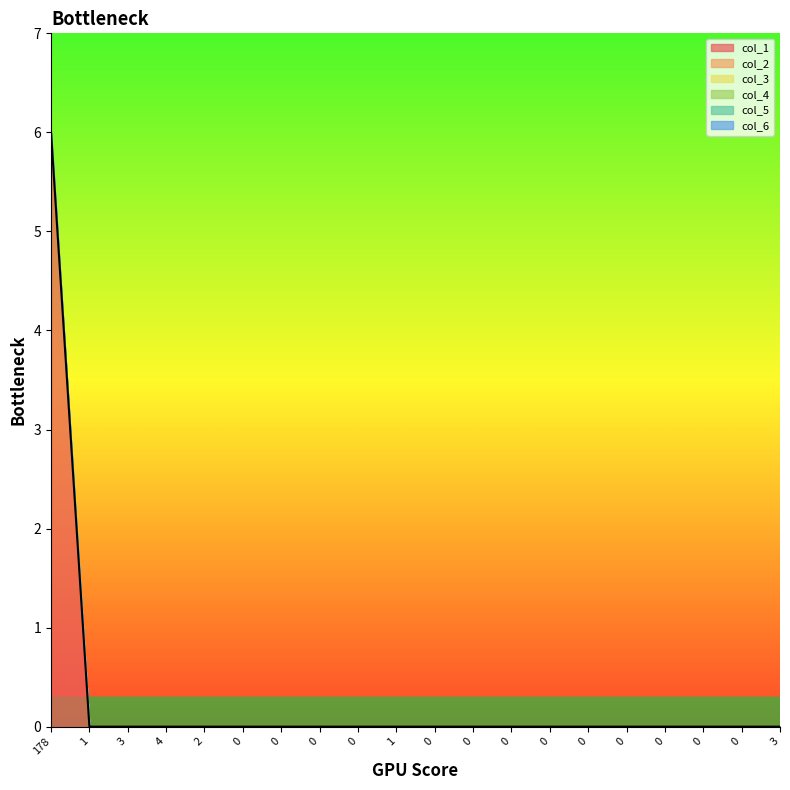

Which series has the largest total across all categories?

col_1